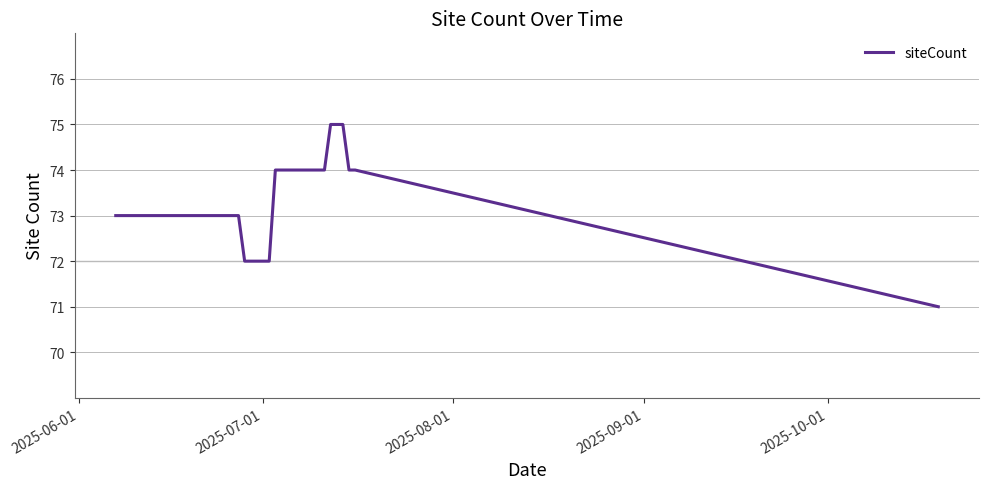

Is this an area chart (filled region under the line)?

No